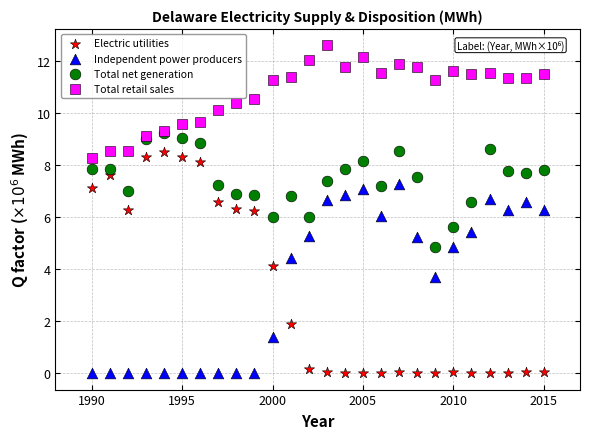

Which series contains the highest Y value?

Total retail sales